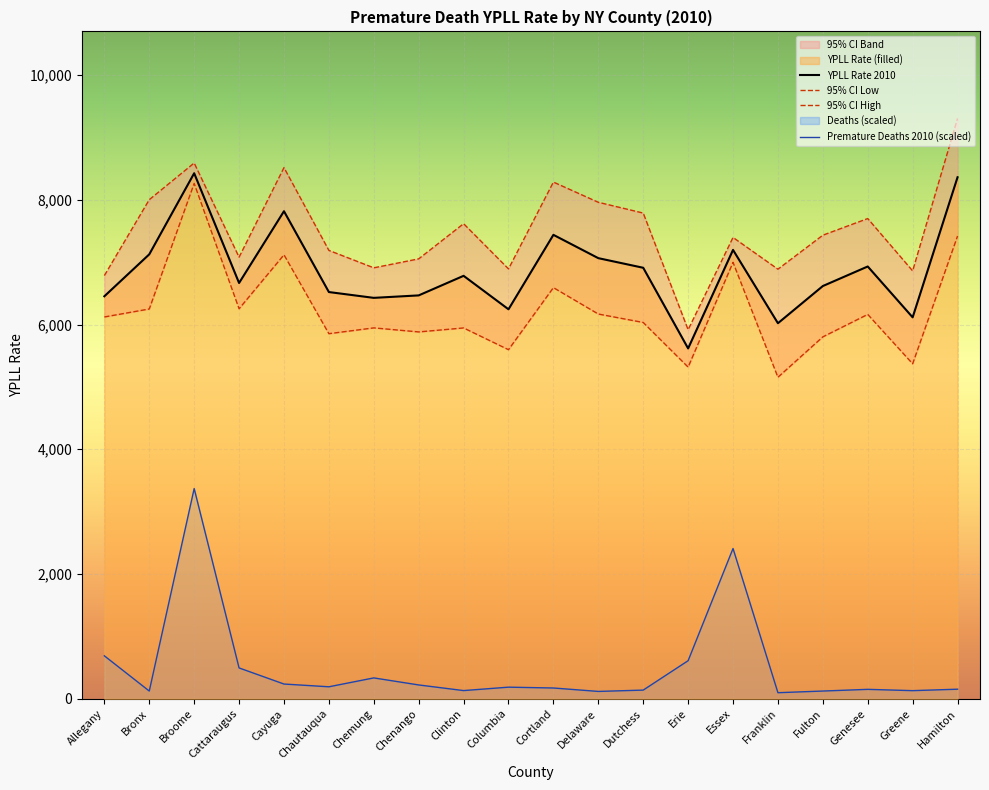

The value of YPLL Rate 2010 at Delaware is 10559.3. True or false?

False